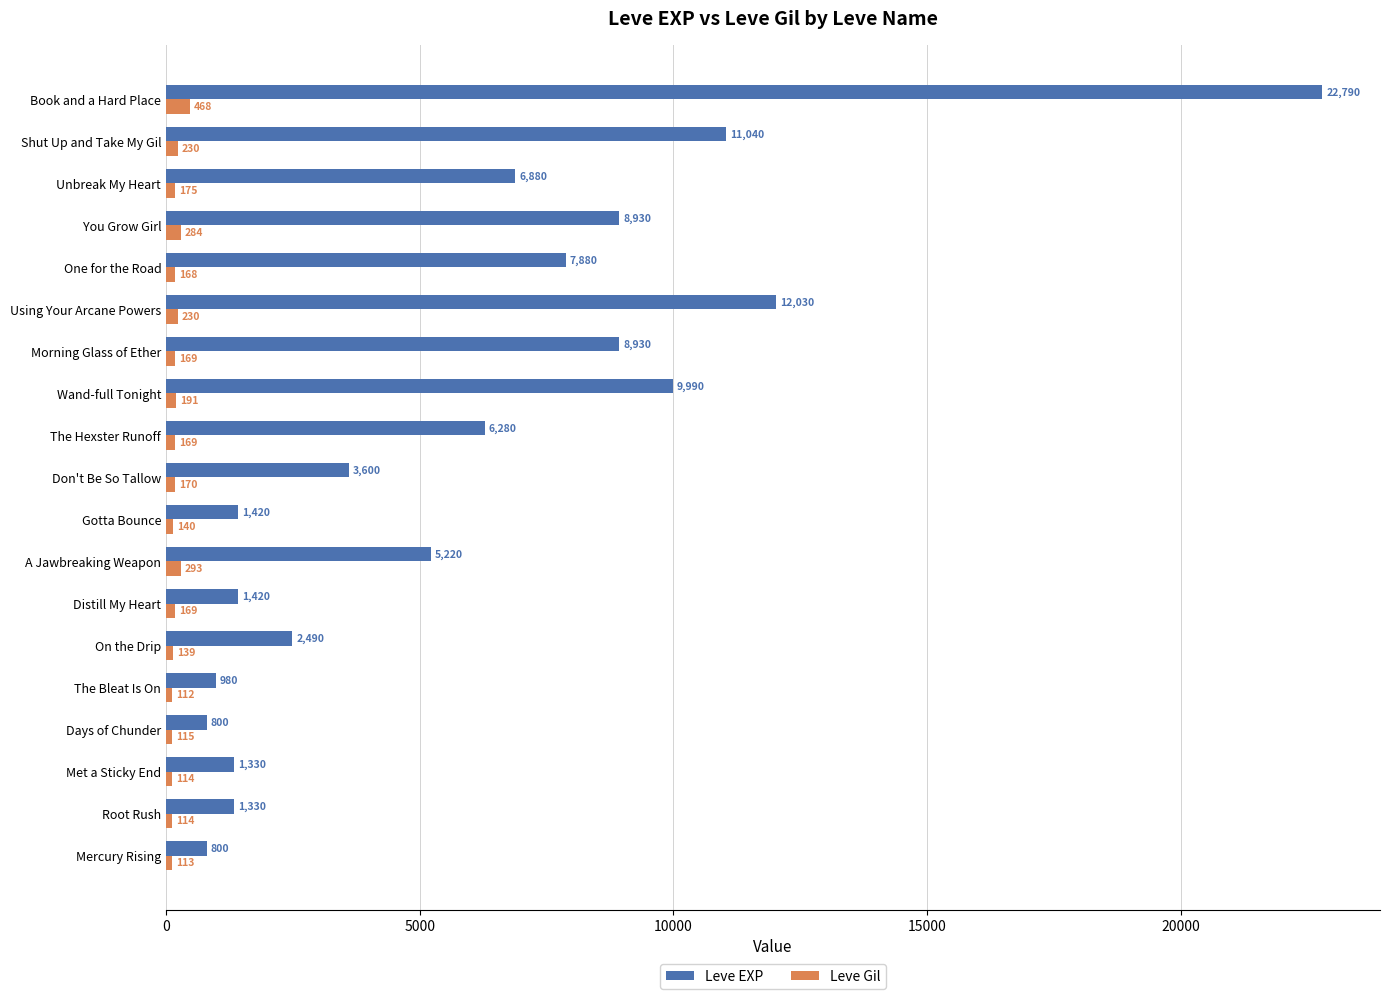

The Leve Gil series shows 112 at The Bleat Is On. True or false?

True